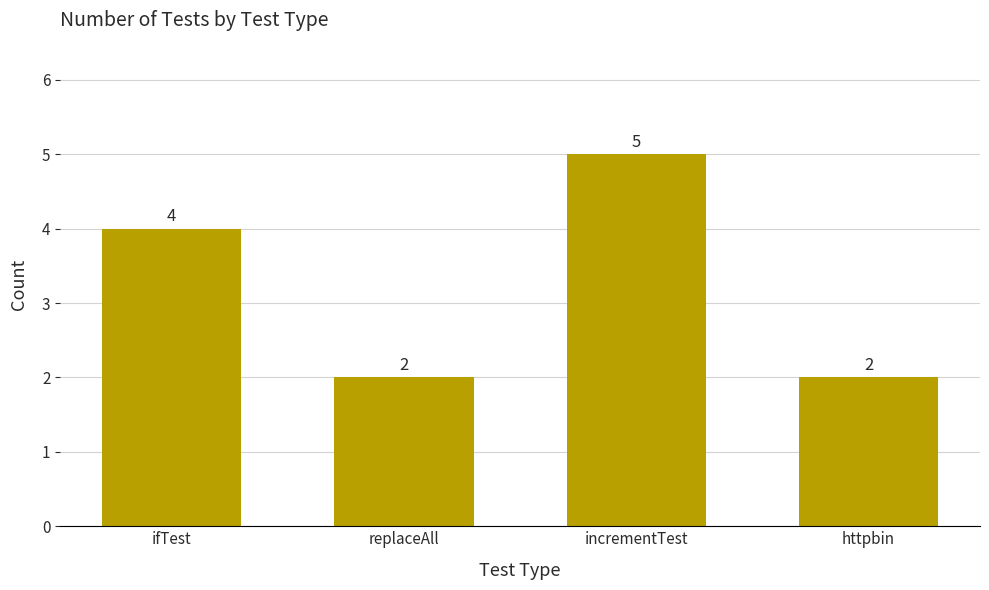

Reading left to right, transcribe all the data shown in this chart.

4	2	5	2